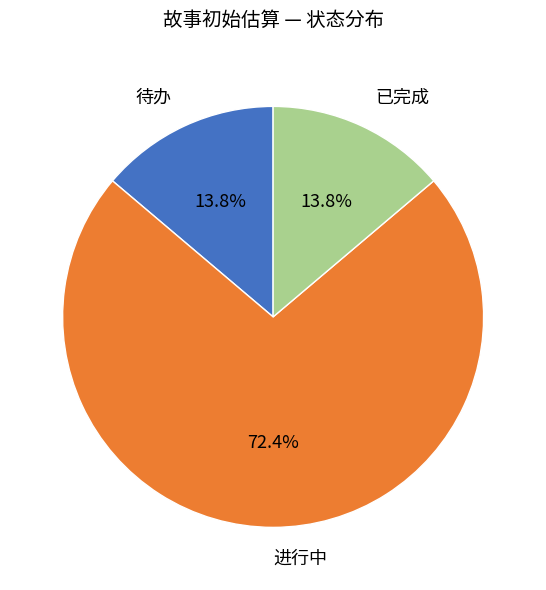

Does any single category account for the majority?

Yes